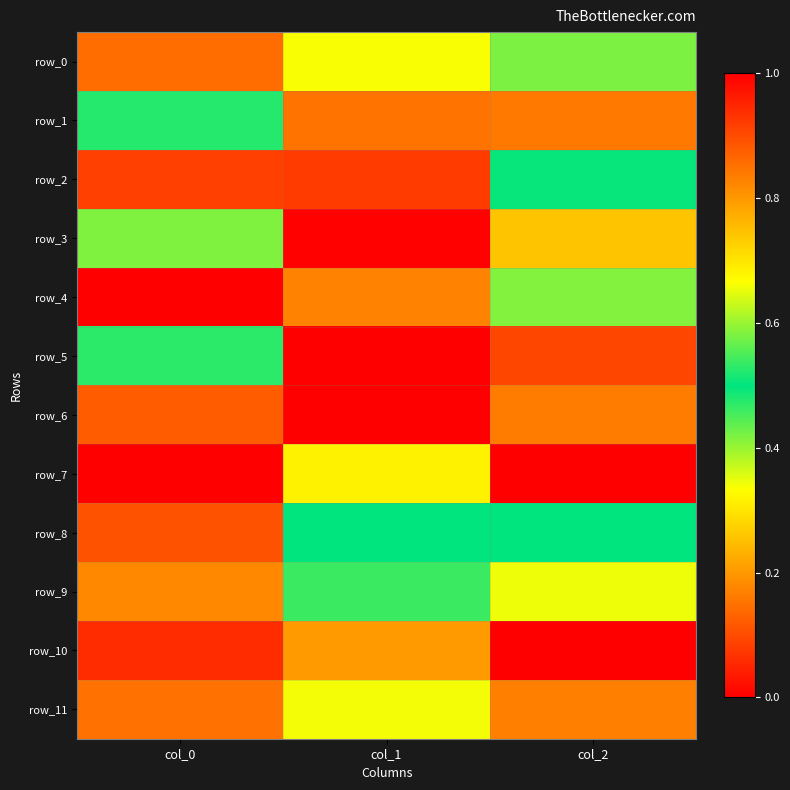

Which series has the largest total across all categories?

row_6